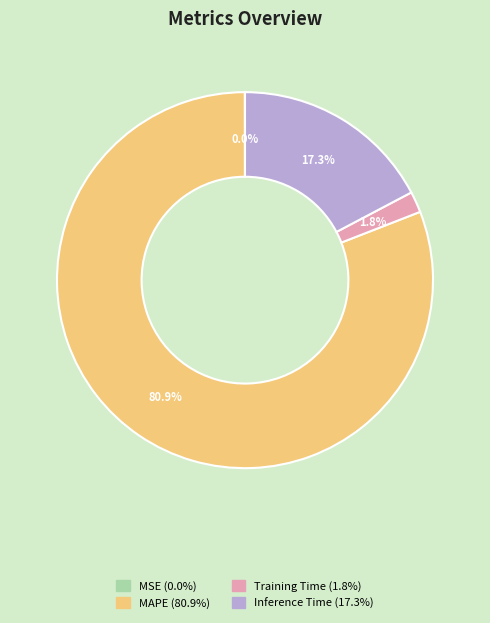

Between MAPE and Training Time, which is larger?

MAPE